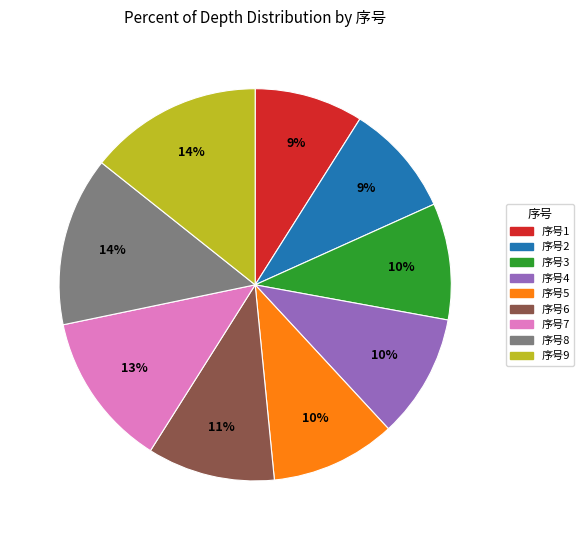

Is the sum of 序号2 and 序号8 greater than half?

No